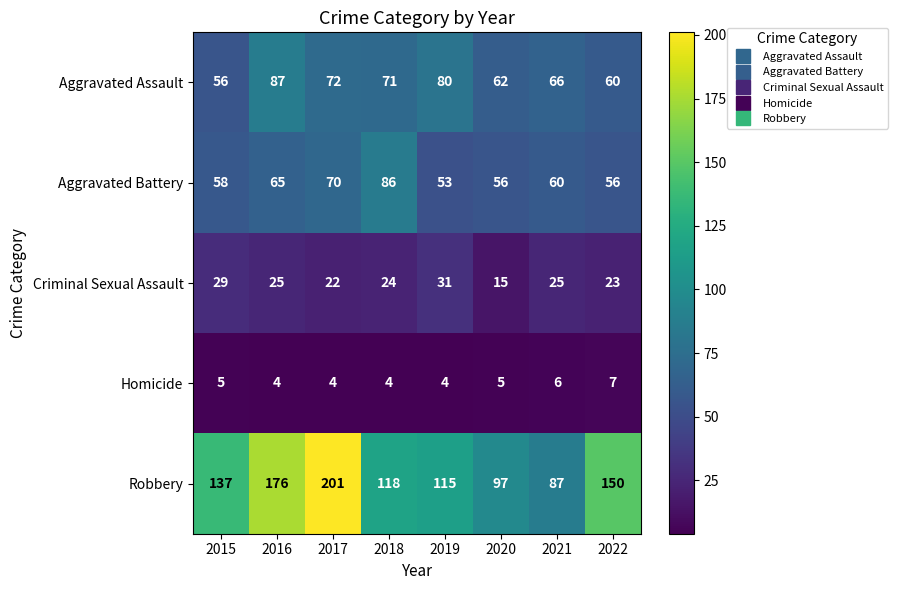

Rank the series at 2022 from highest to lowest value.

Robbery, Aggravated Assault, Aggravated Battery, Criminal Sexual Assault, Homicide